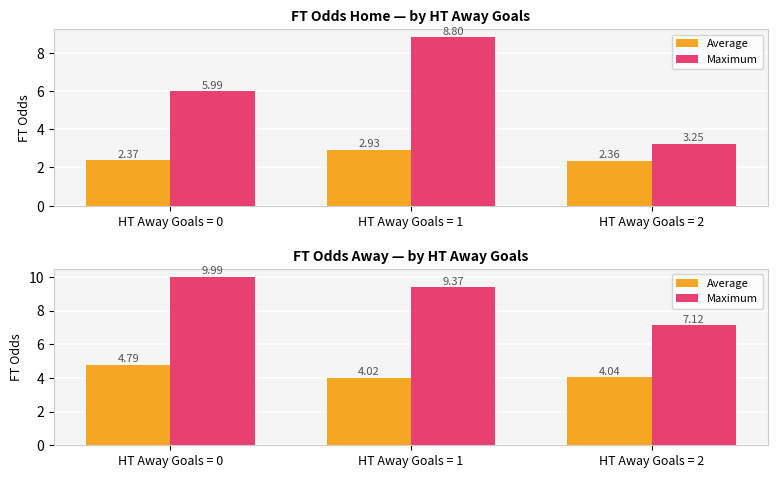

Which series has the widest spread of values?

Maximum